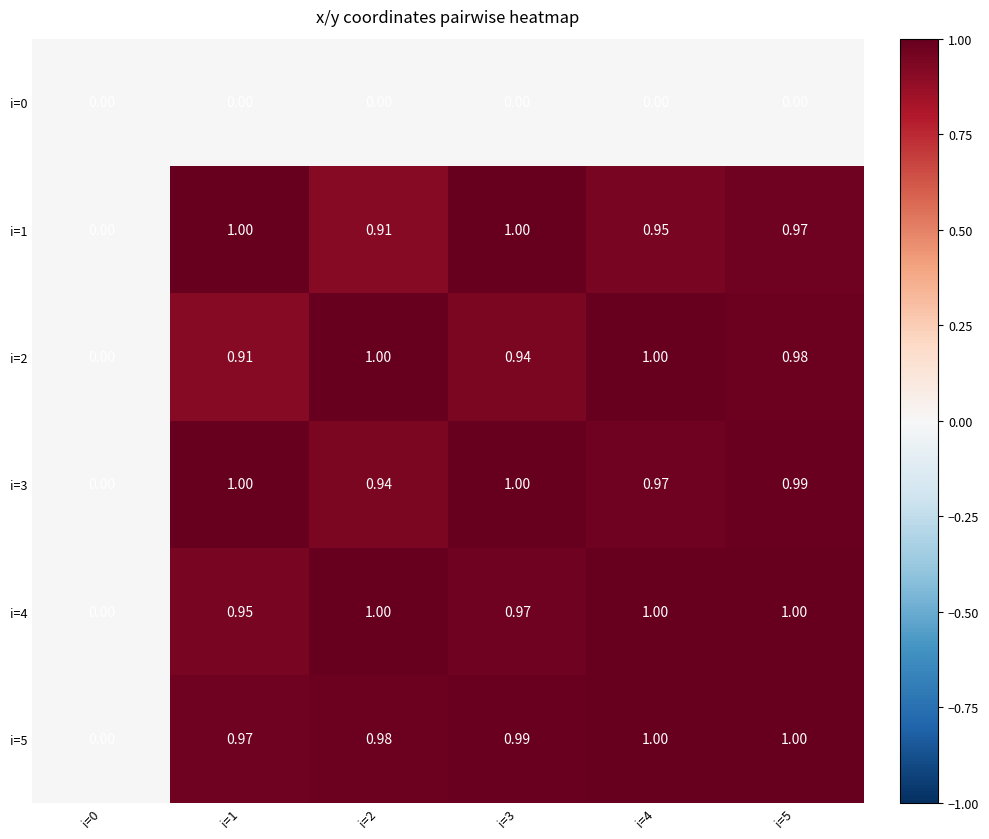

Is the value of i=5 at i=4 greater than the value of i=0 at i=3?

Yes